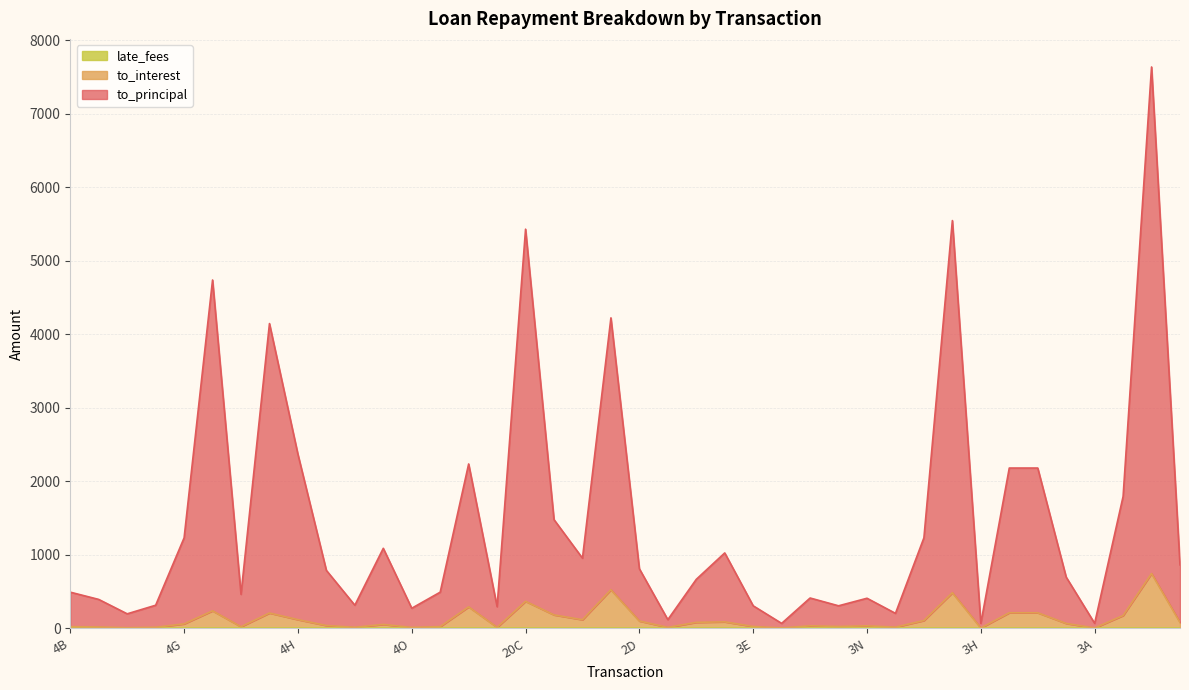

Reading left to right, transcribe all the data shown in this chart.

to_principal: 493.8	395.0	199.1	316.0	1232.4	4740.0	464.5	4147.5	2370.0	790.0	316.0	1090.2	274.9	493.8	2237.8	296.2	5431.5	1480.3	956.0	4225.1	812.1	119.9	668.2	1027.5	308.2	69.0	414.3	308.2	411.0	205.5	1233.0	5548.5	69.0	2182.2	2182.2	698.3	69.8	1795.7	7637.9	865.1
to_interest: 25.0	20.0	10.1	16.0	62.4	240.0	23.5	210.0	120.0	40.0	16.0	55.2	13.9	25.0	293.8	15.0	369.0	184.3	119.0	526.1	101.1	14.9	83.2	90.0	27.0	6.0	36.3	27.0	36.0	18.0	108.0	486.0	6.0	213.5	213.5	68.3	6.8	175.7	747.2	82.1